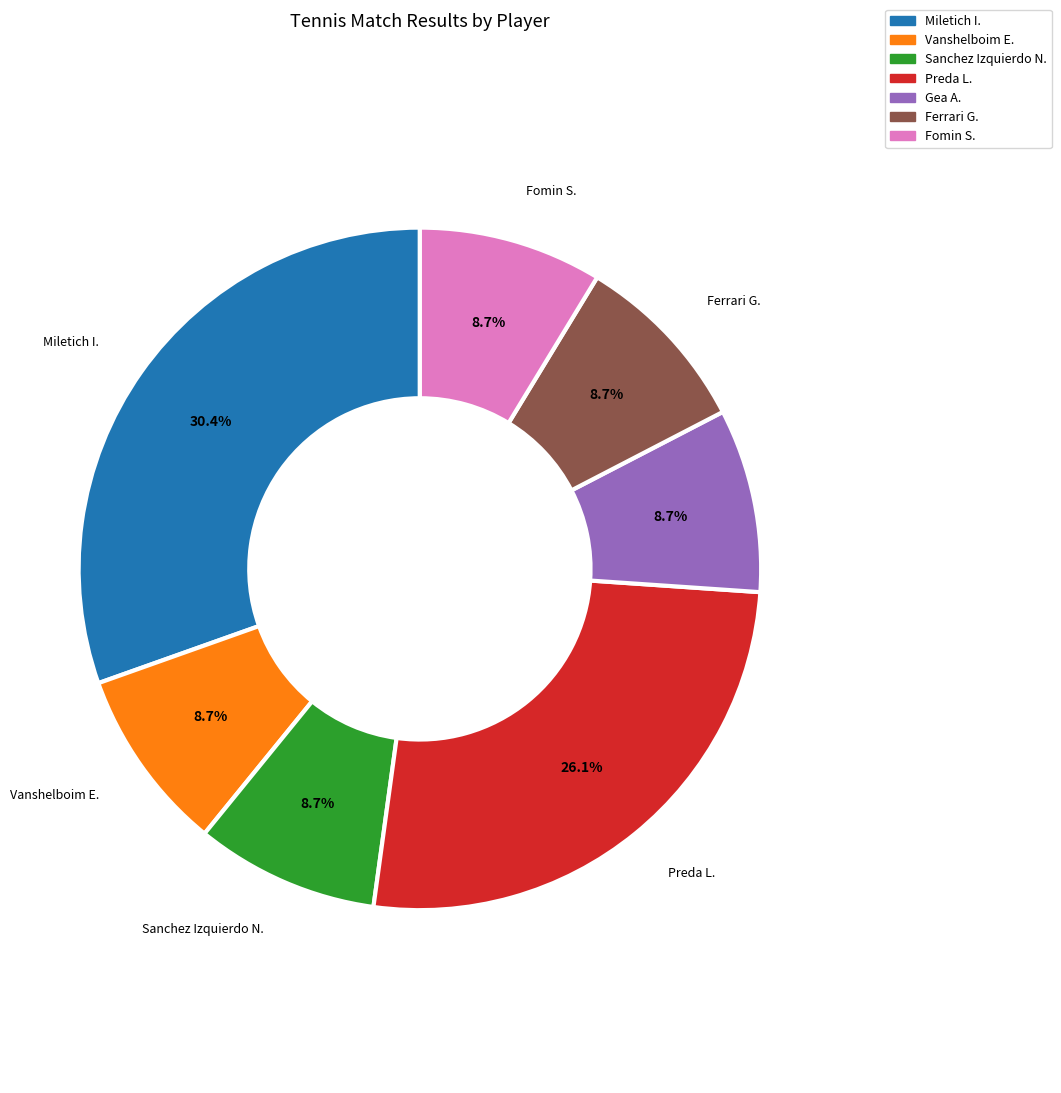

What is the largest slice in the pie chart?

Miletich I.